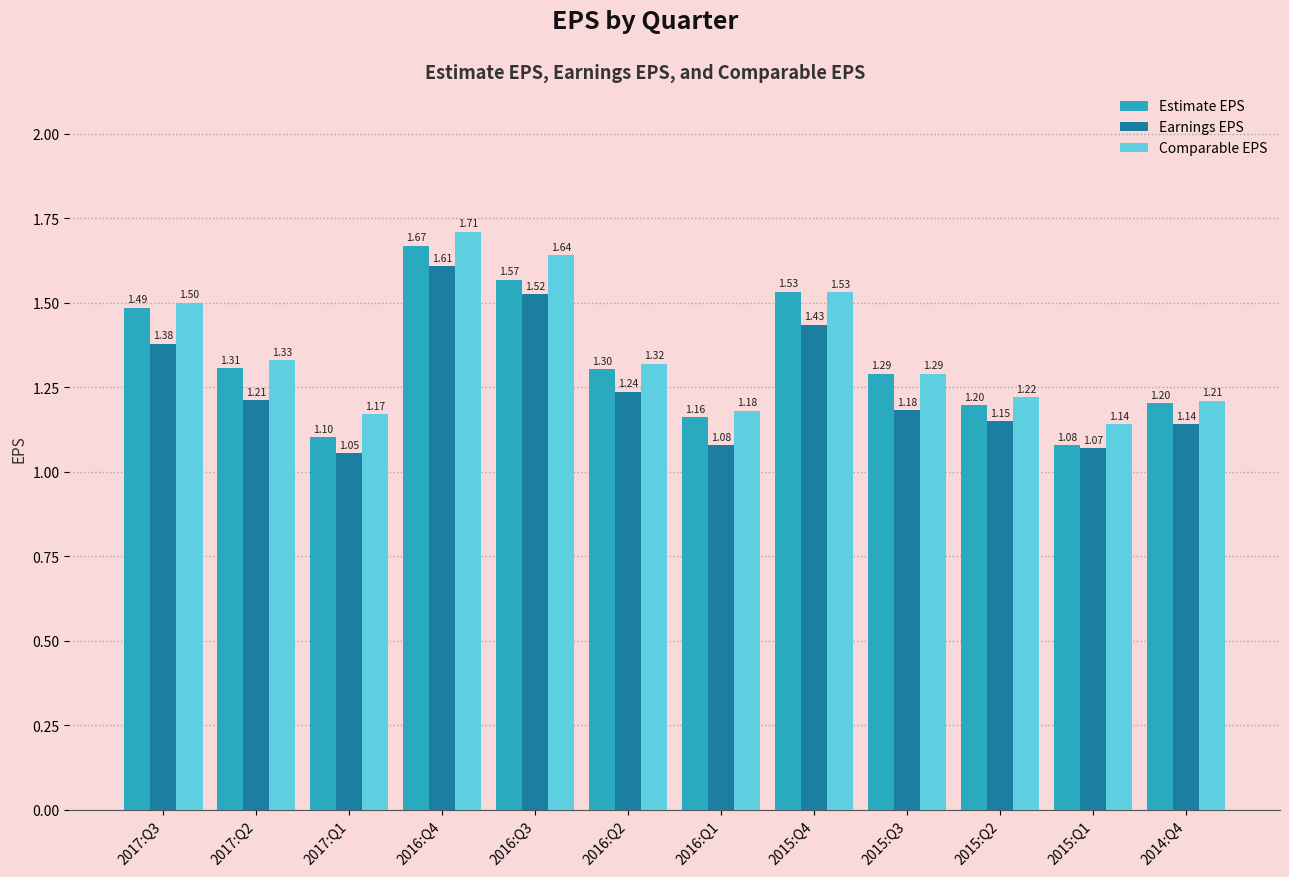

Is the value of Estimate EPS at 2016:Q2 greater than the value of Comparable EPS at 2015:Q4?

No